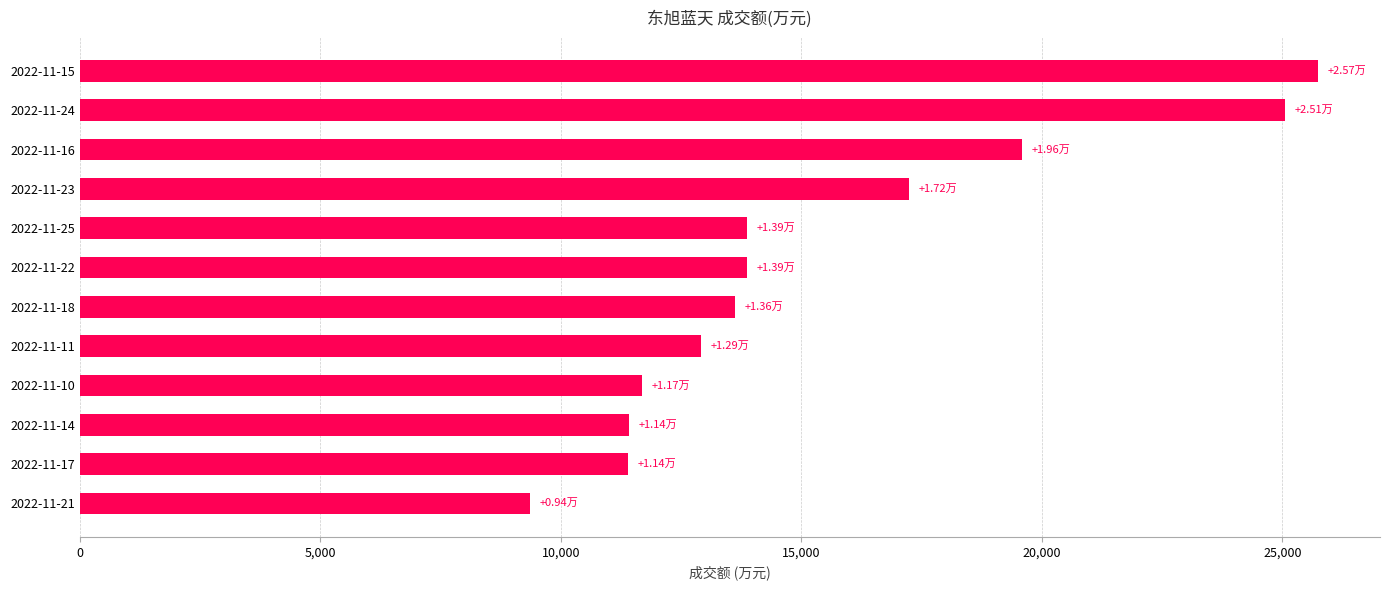

What is the change in value from 2022-11-11 to 2022-11-23?

+4319